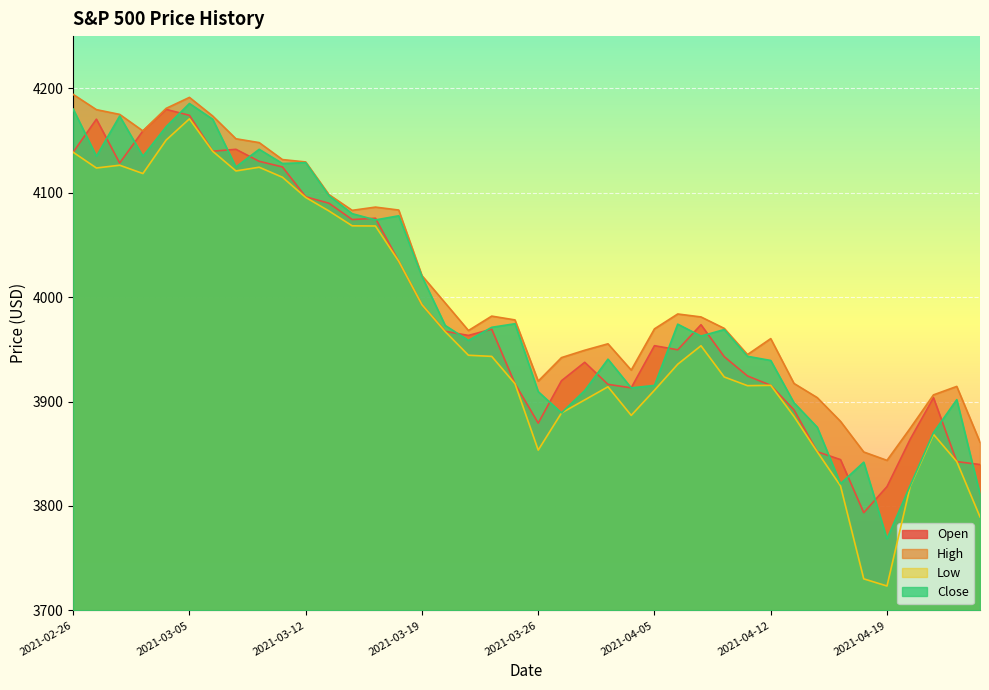

At which category is the sum across all series the highest?

2021-03-05